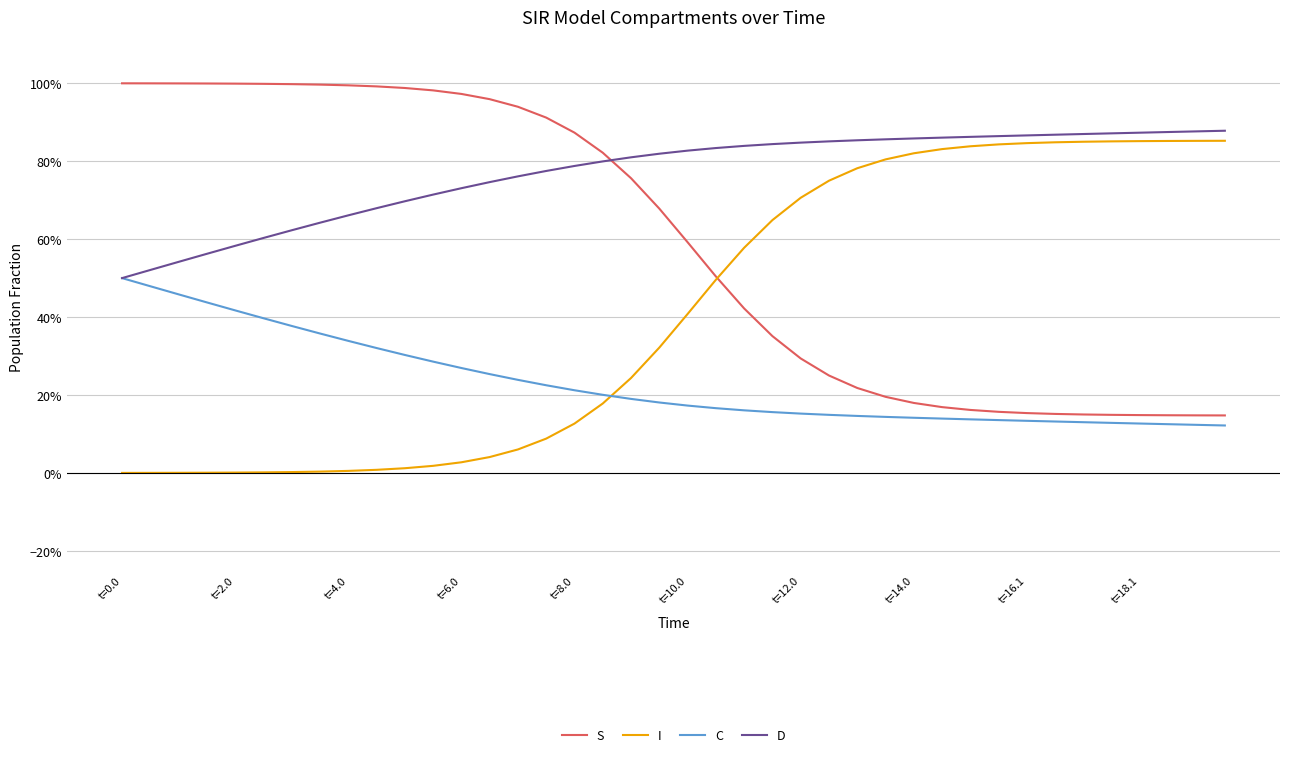

Does the chart display data point markers on the line(s)?

No